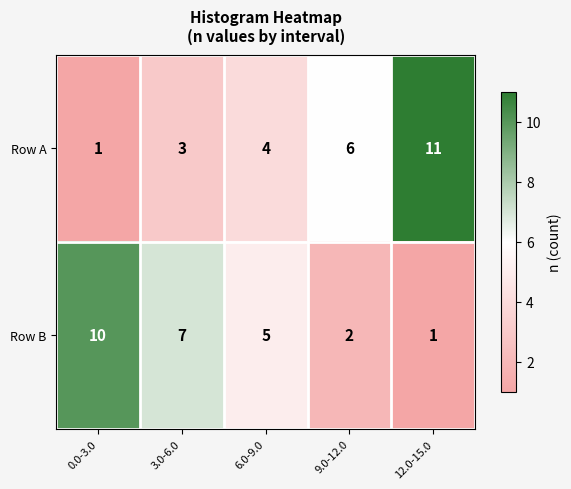

Which series has the largest range (max minus min)?

Row A